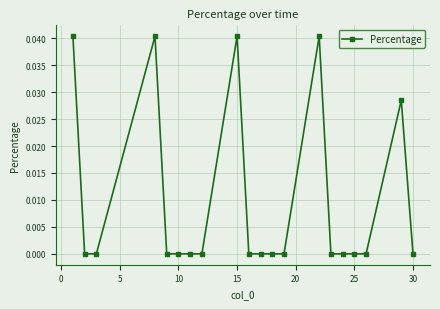

True or false: there are more than 2 points higher than both neighbors.

True